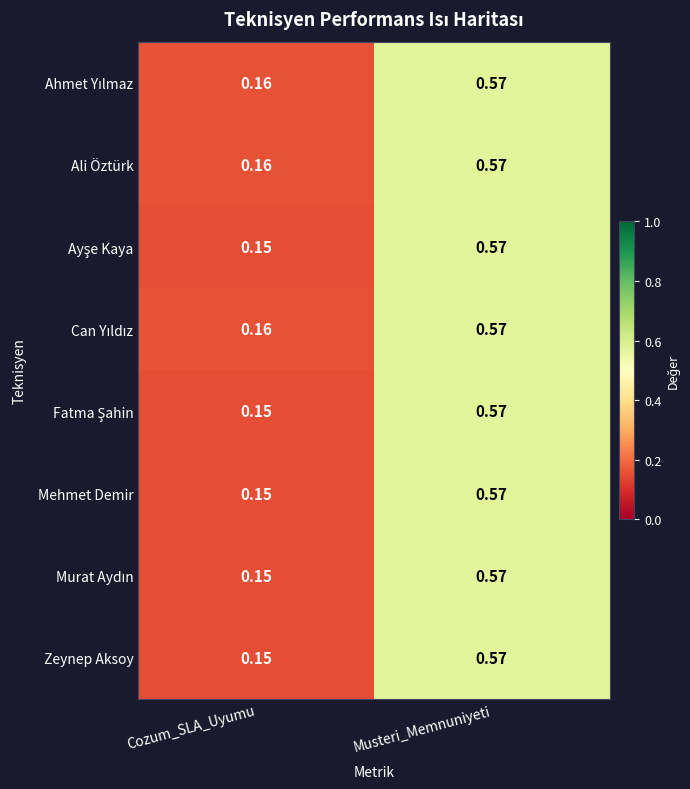

List the labels in order of Mehmet Demir value, largest first.

Musteri_Memnuniyeti, Cozum_SLA_Uyumu